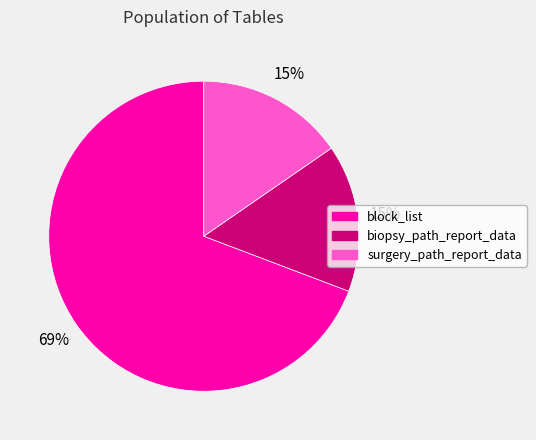

To the nearest percent, what is the average slice percentage?

33%